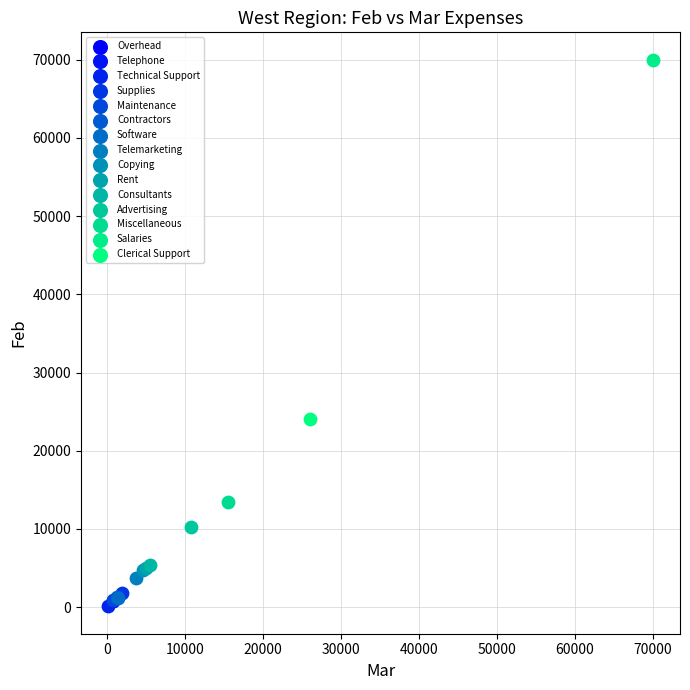

What are all the series names shown in the legend?

Overhead, Telephone, Technical Support, Supplies, Maintenance, Contractors, Software, Telemarketing, Copying, Rent, Consultants, Advertising, Miscellaneous, Salaries, Clerical Support